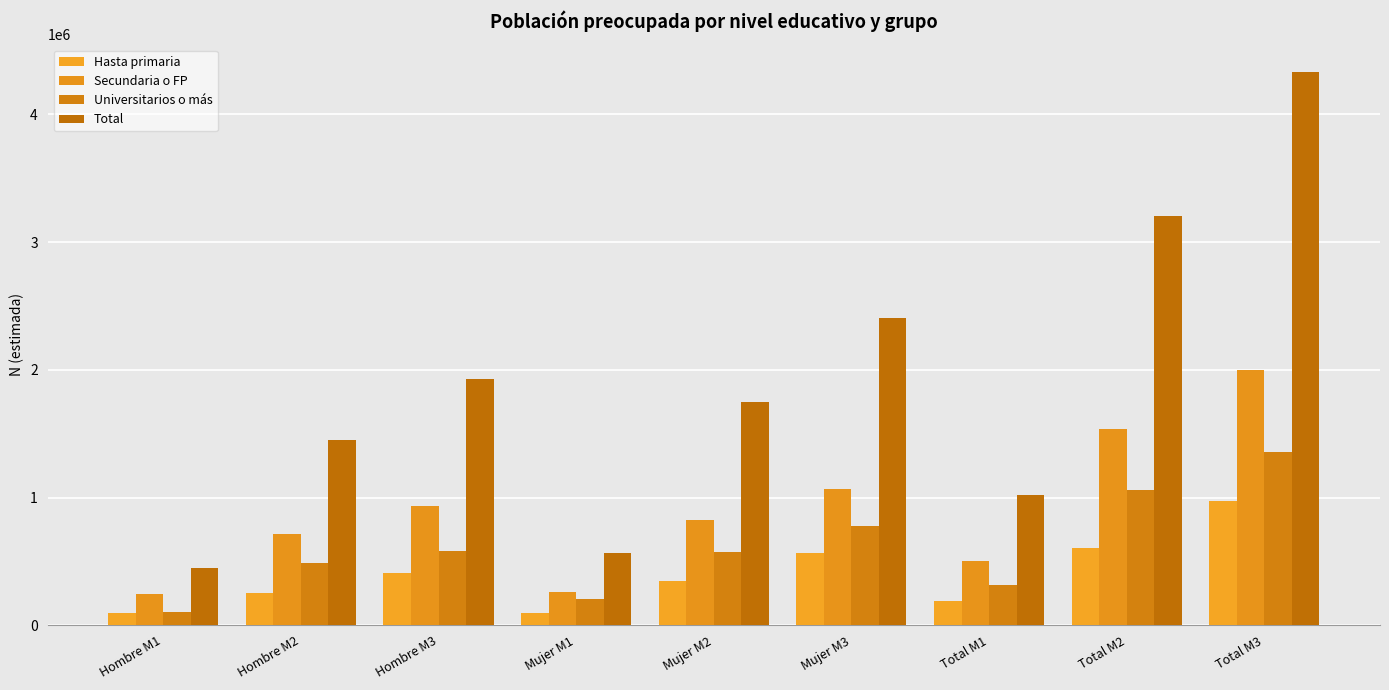

What is the sum of the Secundaria o FP values at Hombre M2 and Hombre M1?

958100